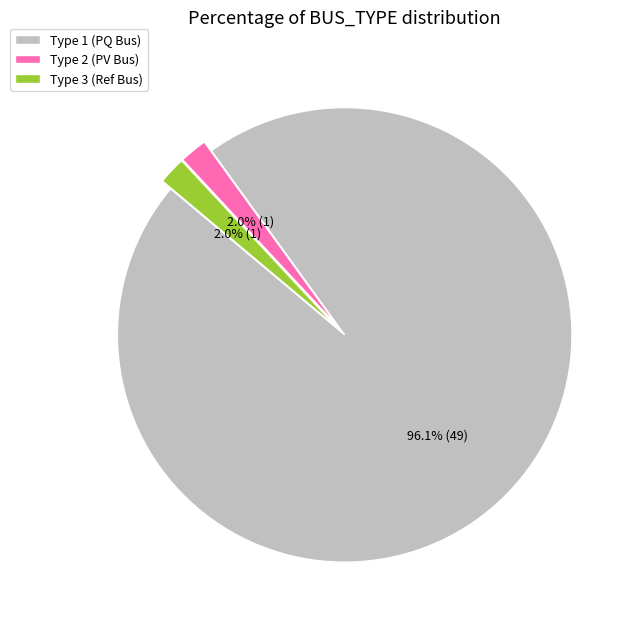

What portion of the pie excludes Type 3 (Ref Bus)?

98.0%